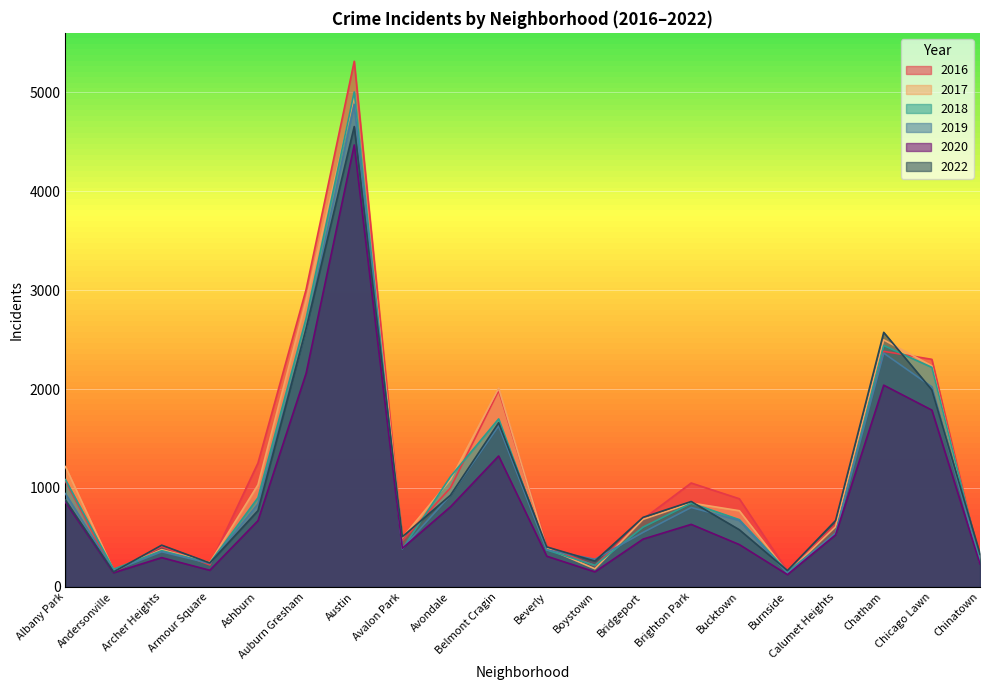

What is the approximate value of 2022 at Calumet Heights, to the nearest 10?

670